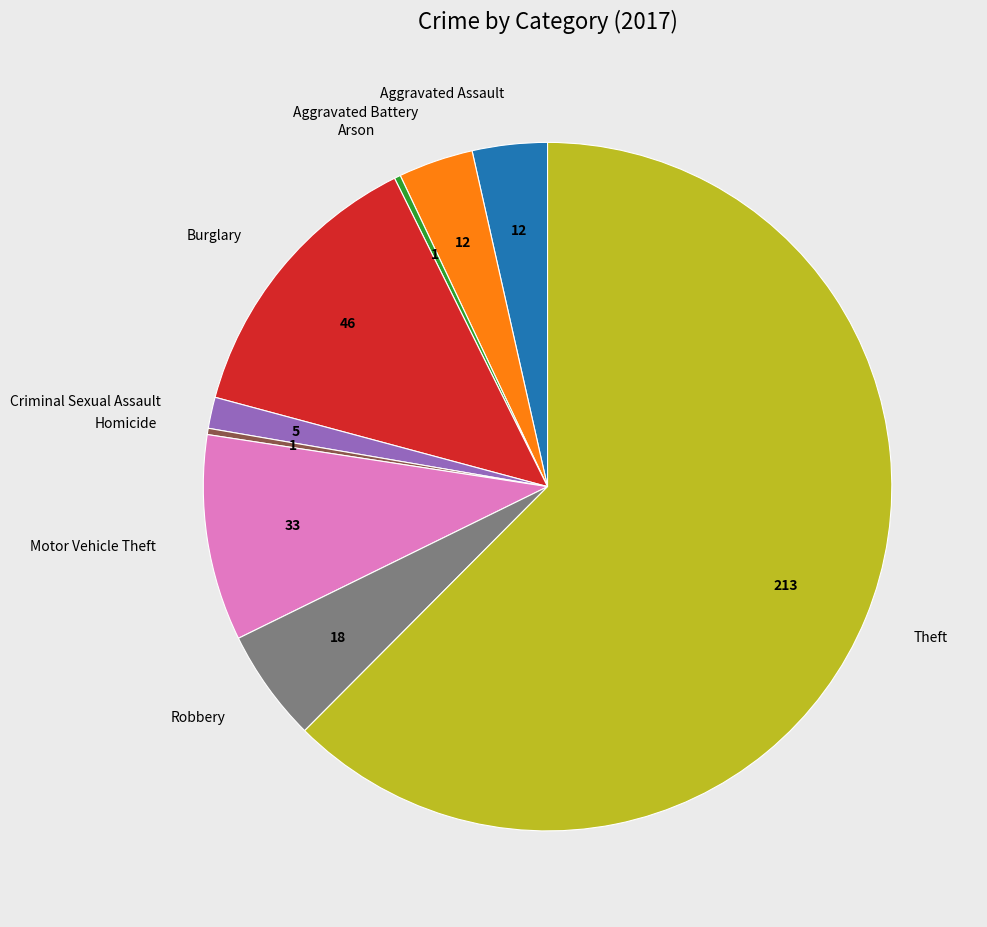

Which slice represents more than half of the pie?

Theft